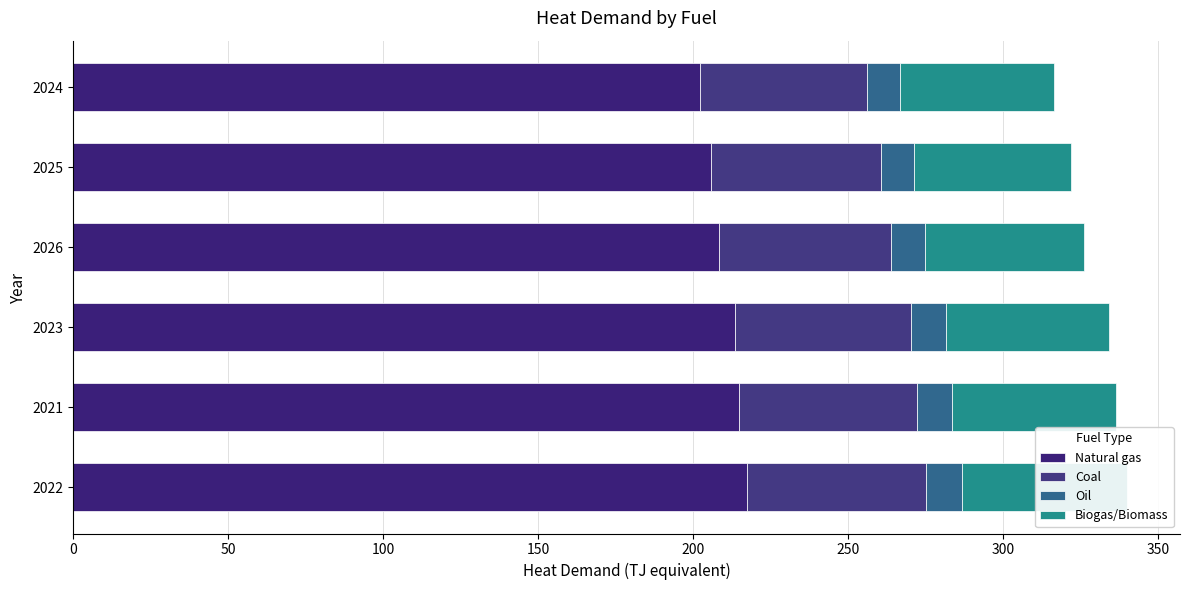

Reading left to right, extract all data points from this chart.

Natural gas: 217.2	214.9	213.5	208.3	205.6	202.2
Coal: 57.9	57.3	56.9	55.5	54.8	53.9
Oil: 11.5	11.4	11.3	11.1	10.9	10.7
Biogas/Biomass: 53.3	52.8	52.4	51.1	50.5	49.6